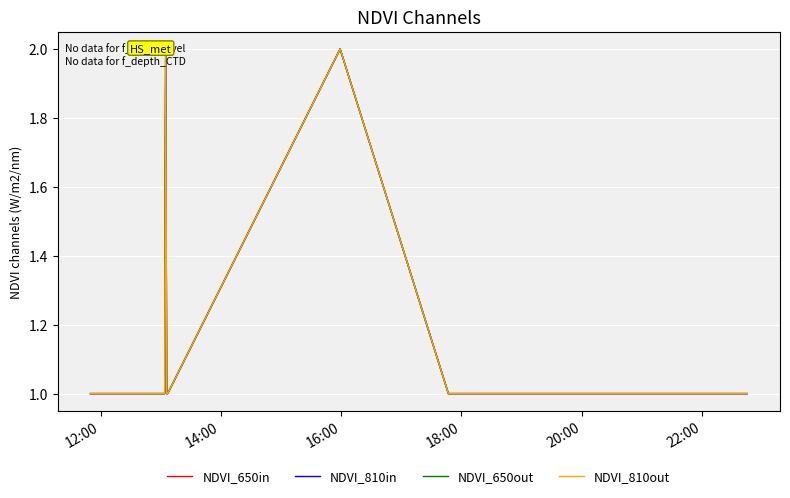

True or false: NDVI_810in and NDVI_650out cross at least once.

False